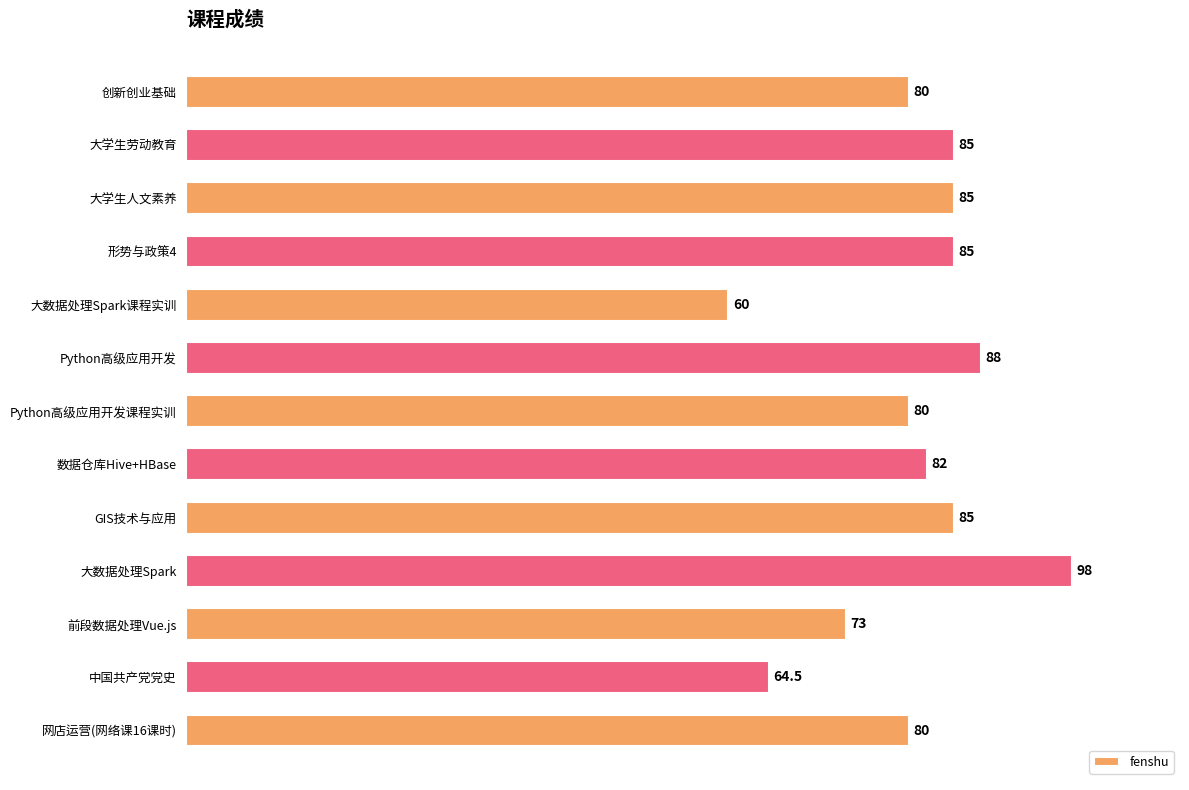

The value at 数据仓库Hive+HBase is 127.5. True or false?

False